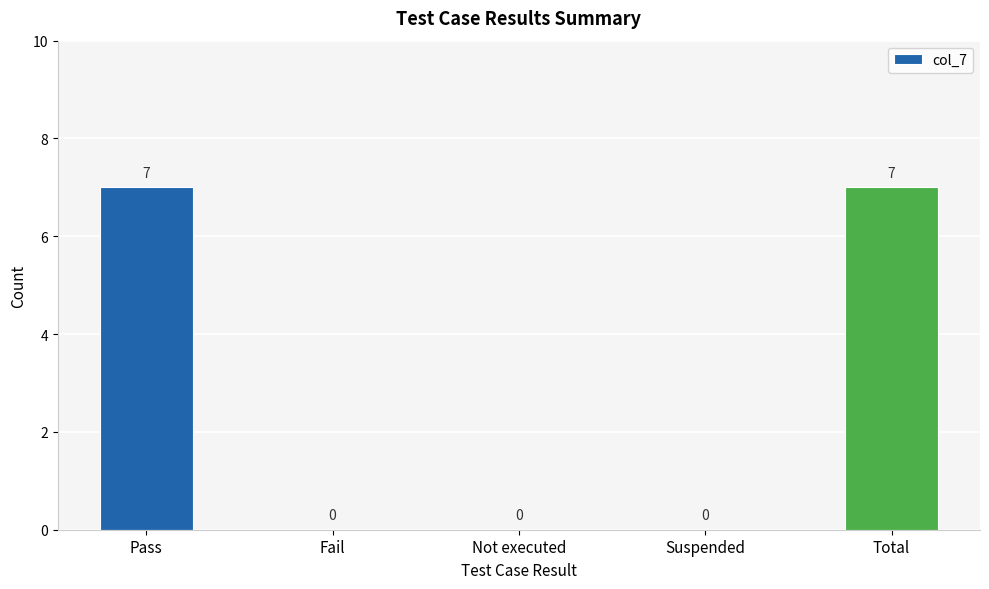

Reading right to left, list all the values displayed in this chart.

Total=7	Suspended=0	Not executed=0	Fail=0	Pass=7